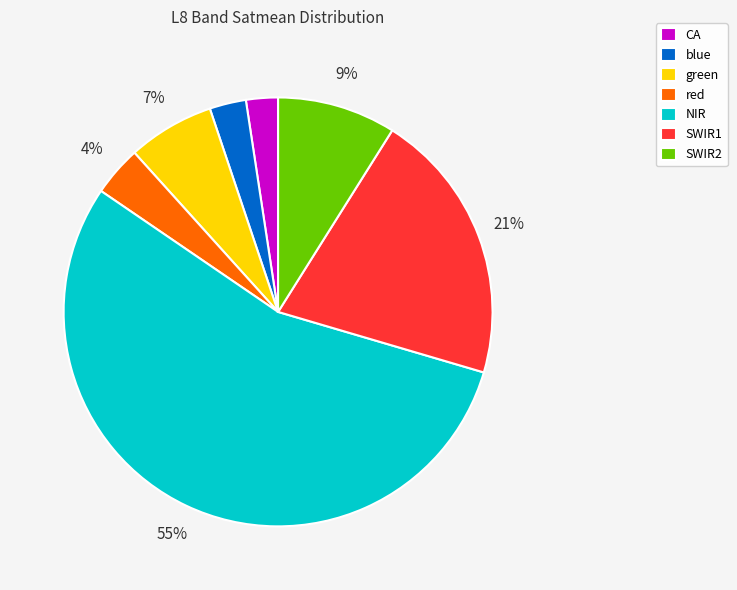

What is the largest slice in the pie chart?

NIR